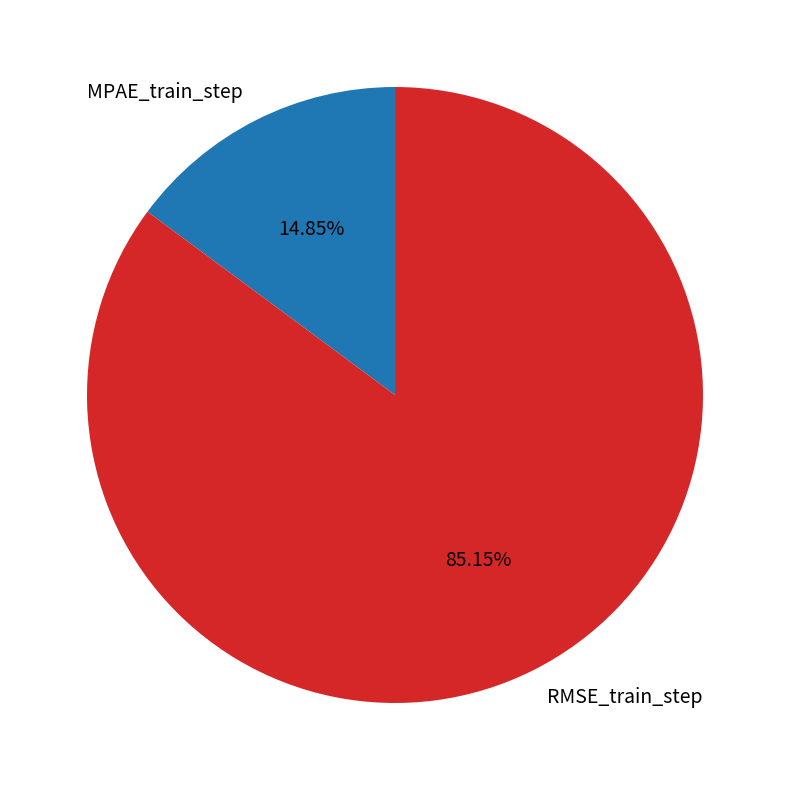

Which category has the biggest portion of the pie?

RMSE_train_step